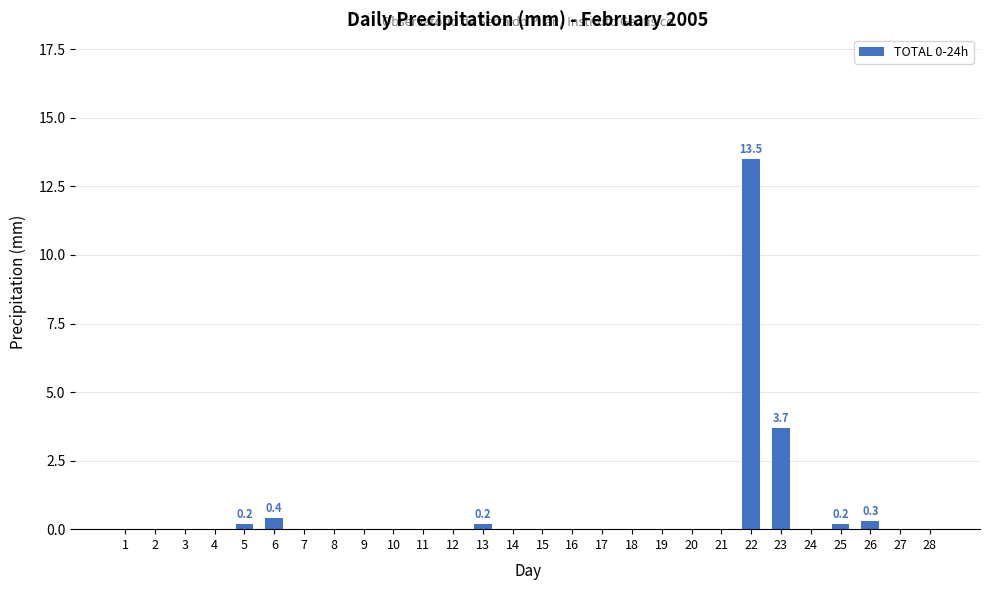

Which category has the highest value across all series?

22